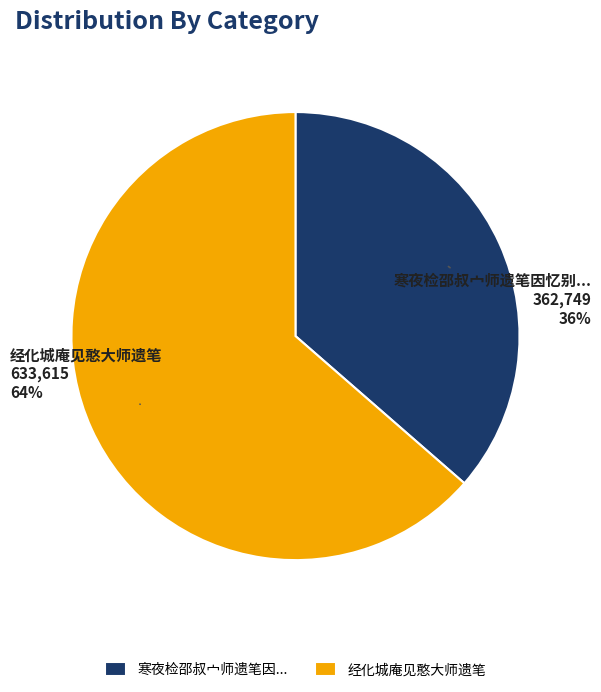

Which category accounts for the majority?

经化城庵见憨大师遗笔